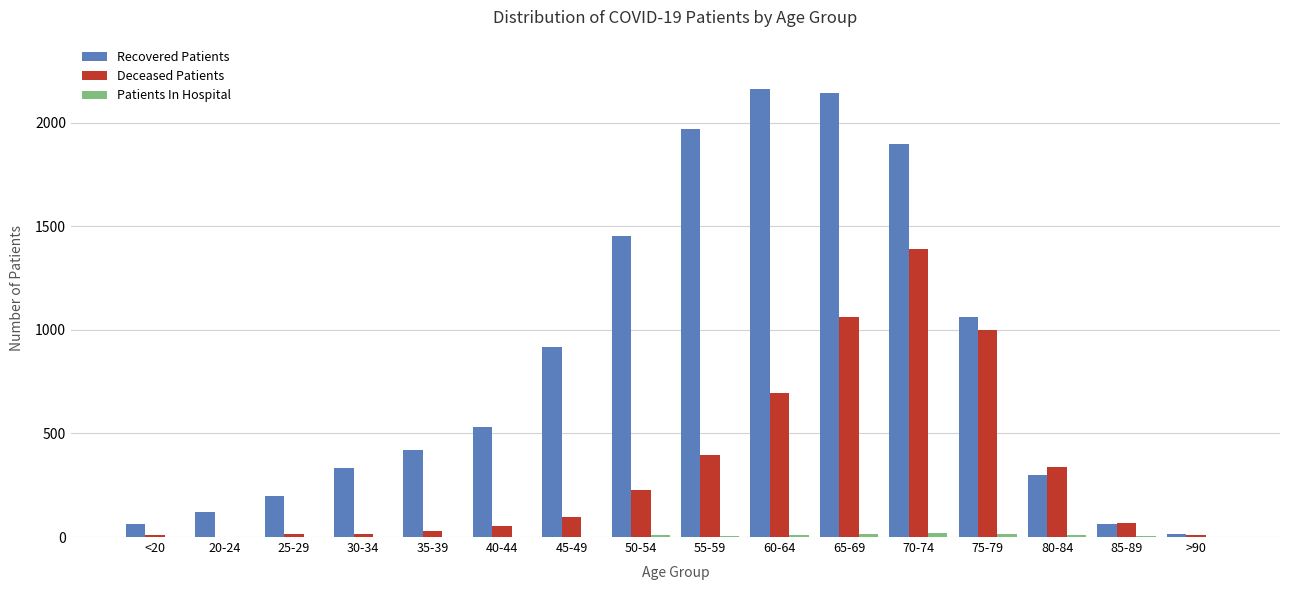

Which series has the largest total across all categories?

Recovered Patients